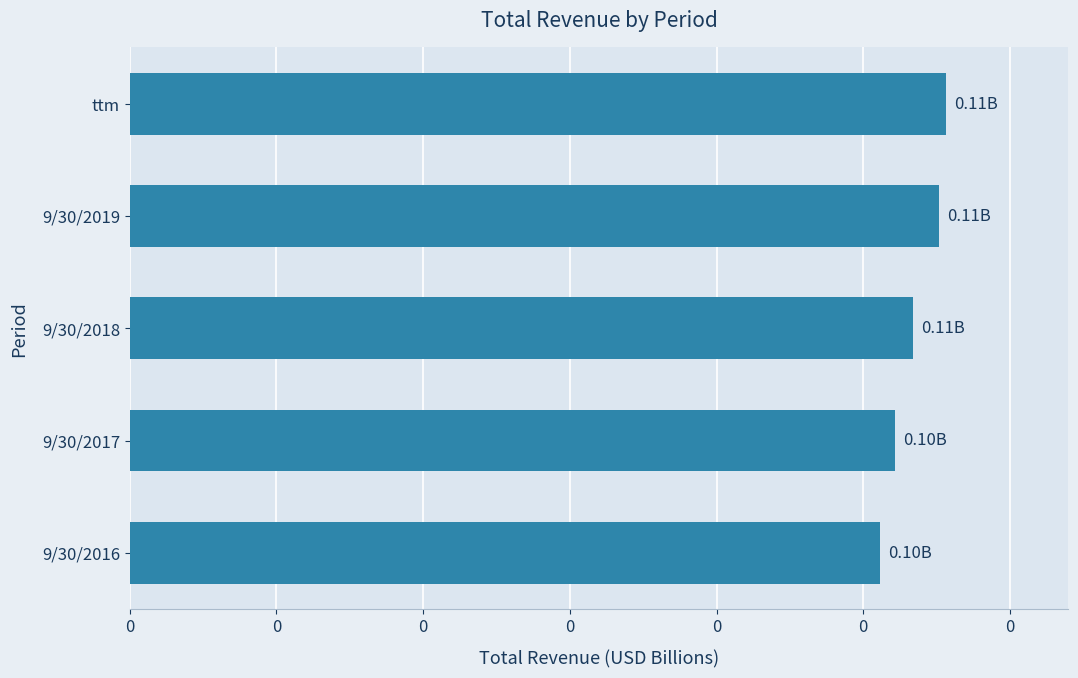

Are the bars horizontal?

Yes